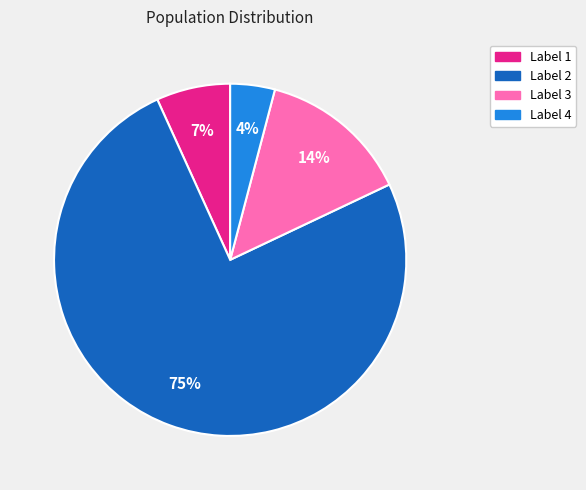

To the nearest percent, what is the average slice percentage?

25%